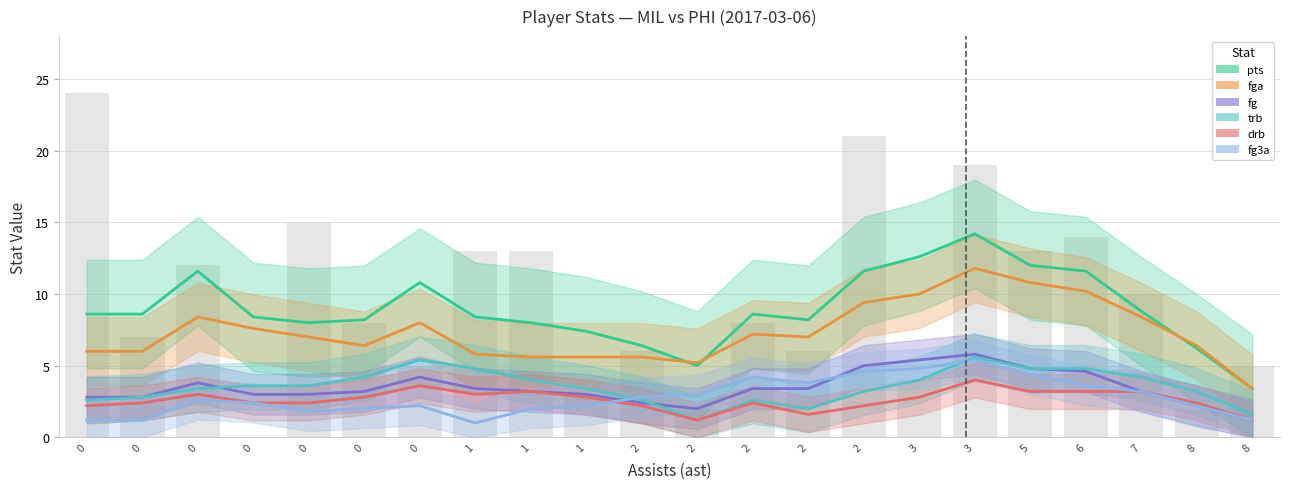

How many categories are shown in the chart?

22